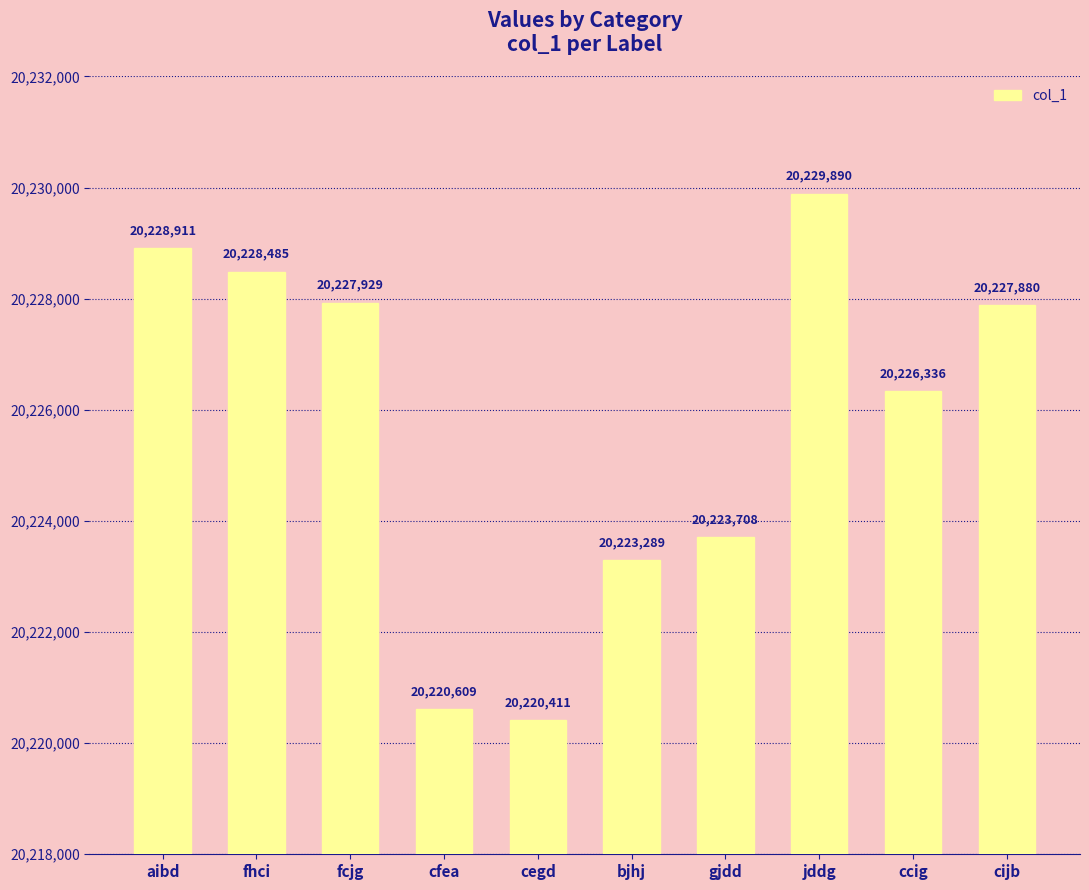

What is the smallest value displayed?

20220411